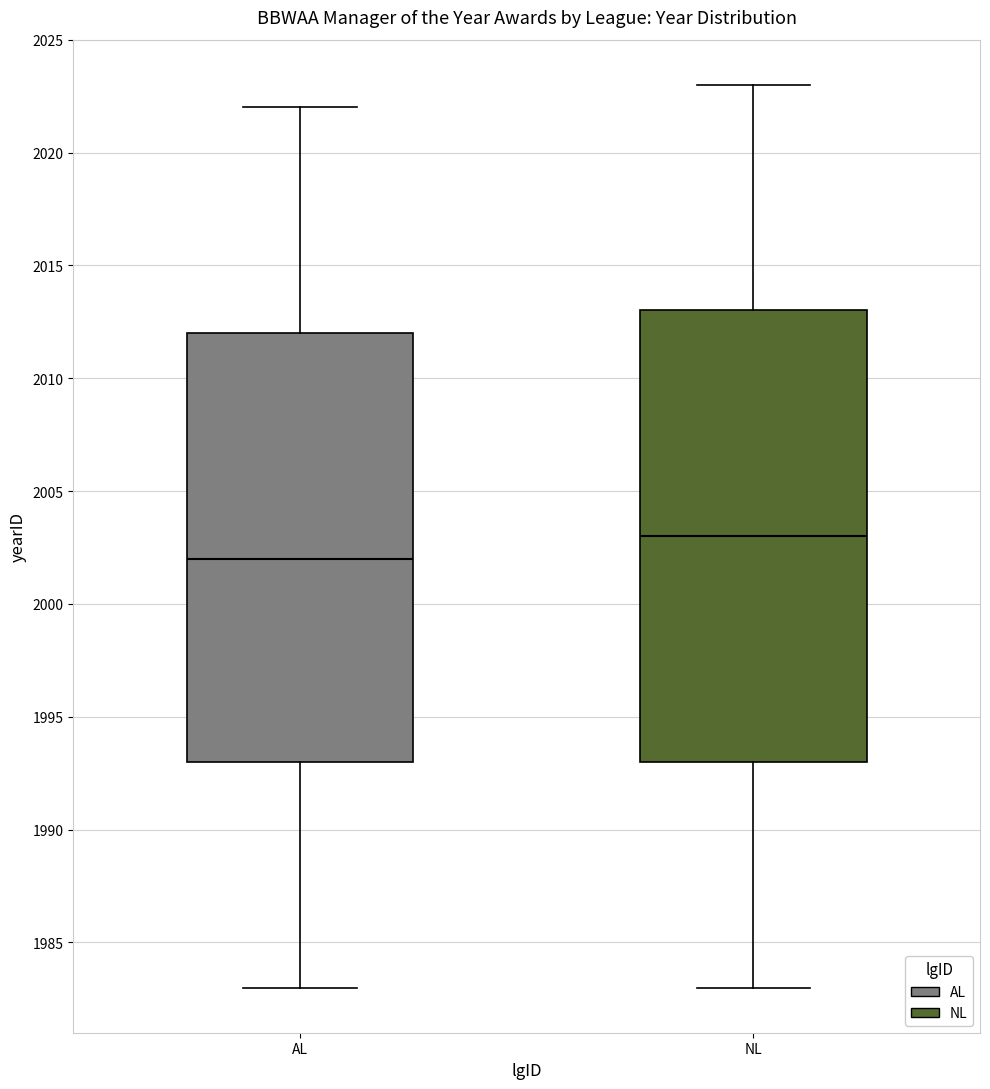

Which box has the highest median line?

NL